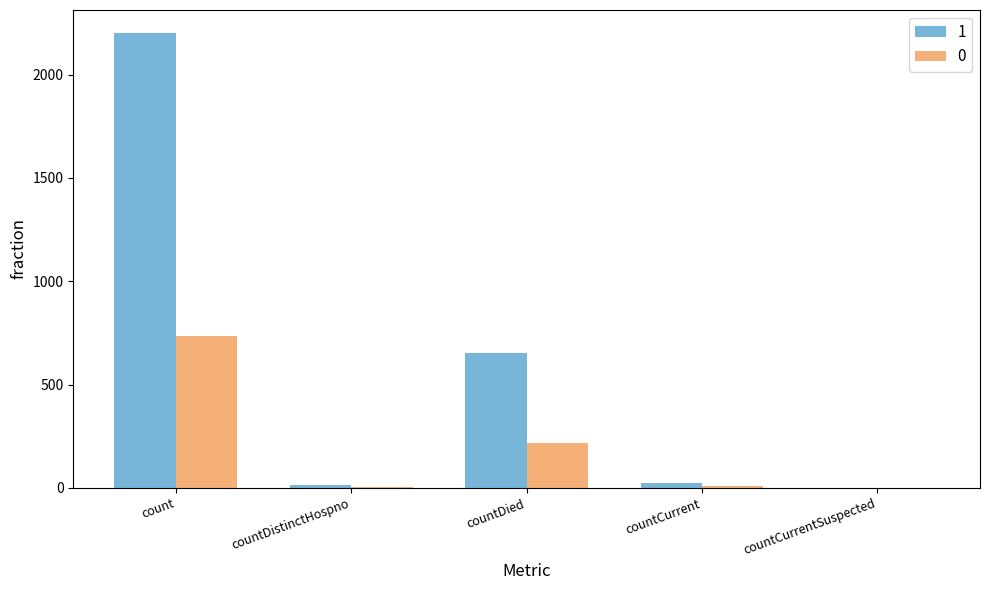

How many values in the 1 series exceed 21?

3